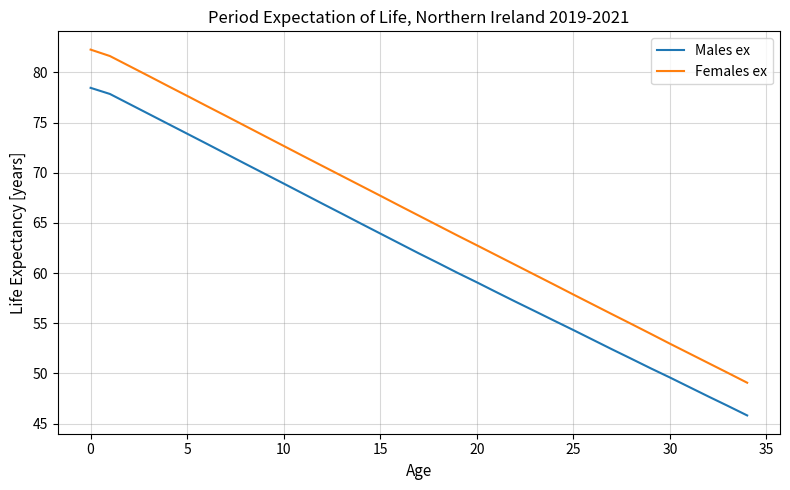

What is the difference between the maximum and minimum values in the Females ex series?

33.2